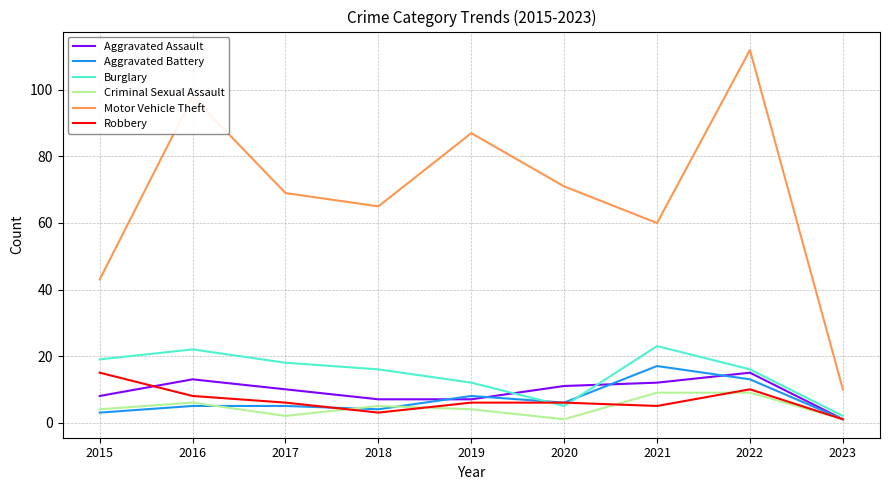

Does the chart display data point markers on the line(s)?

No